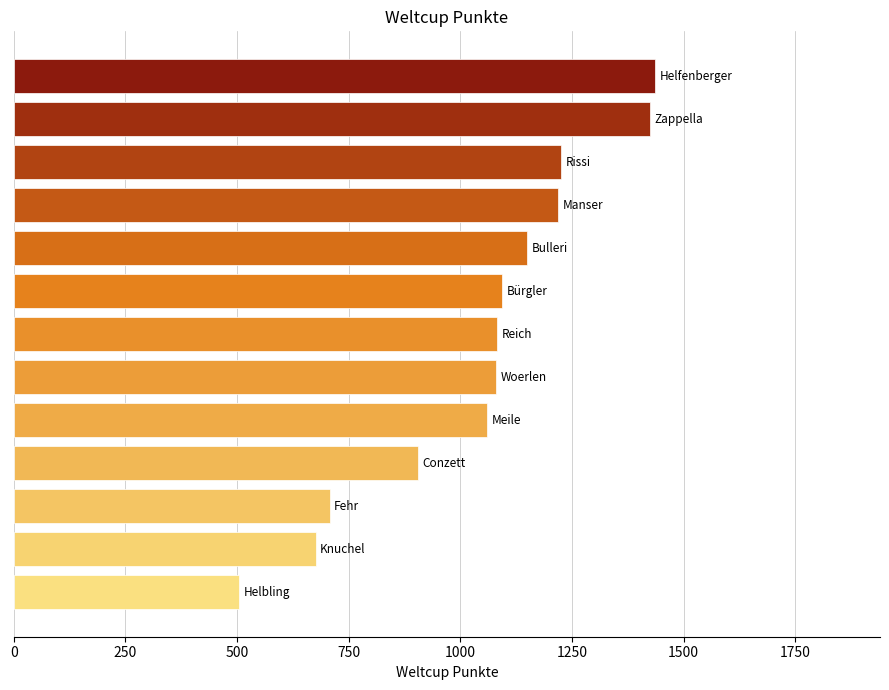

What is the value of the 1st bar from the top?

1437